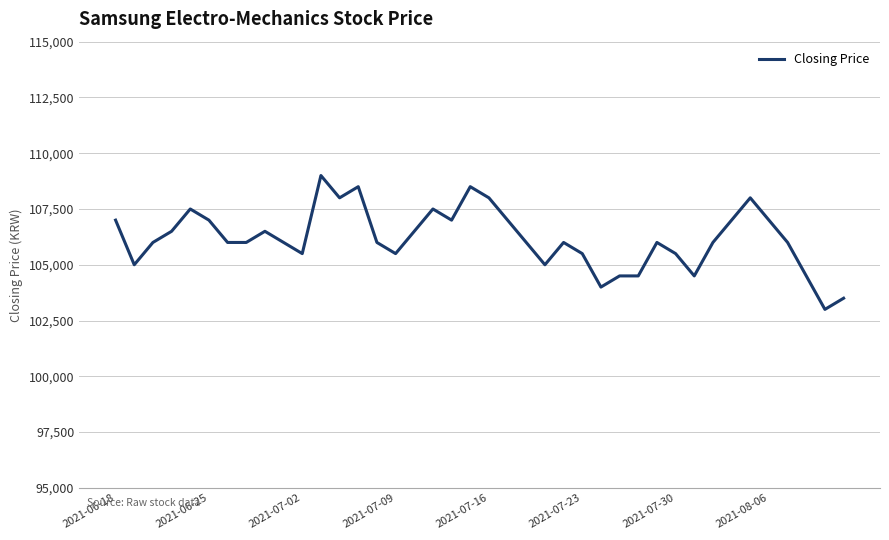

What is the smallest value displayed?

103000